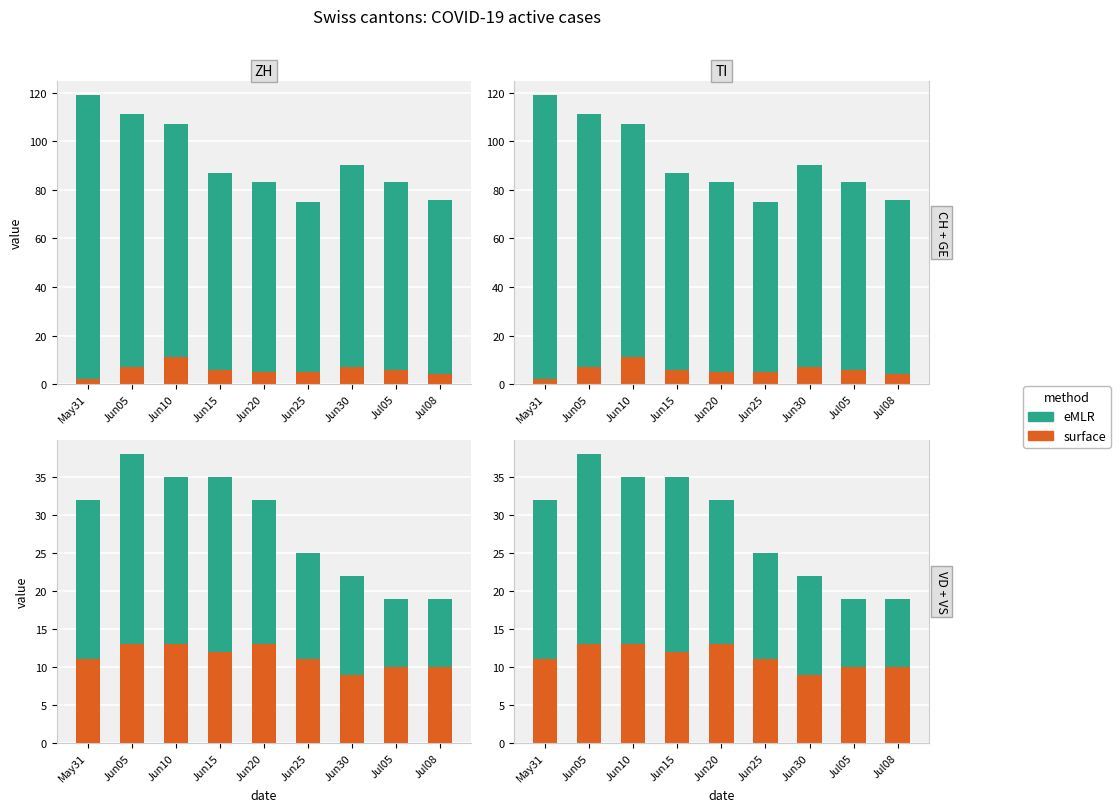

What is the sum of the eMLR values at Jun30 and Jul05?

22